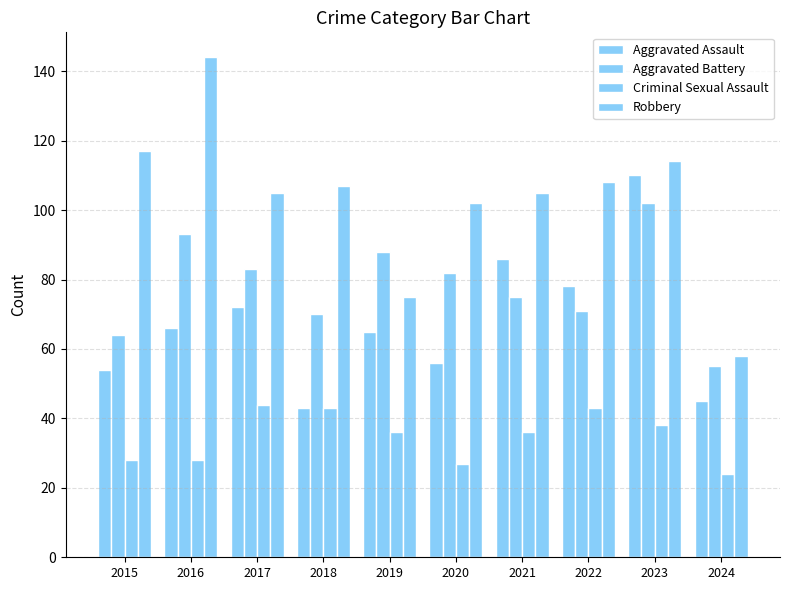

True or false: Robbery has a value of 25 at 2021.

False